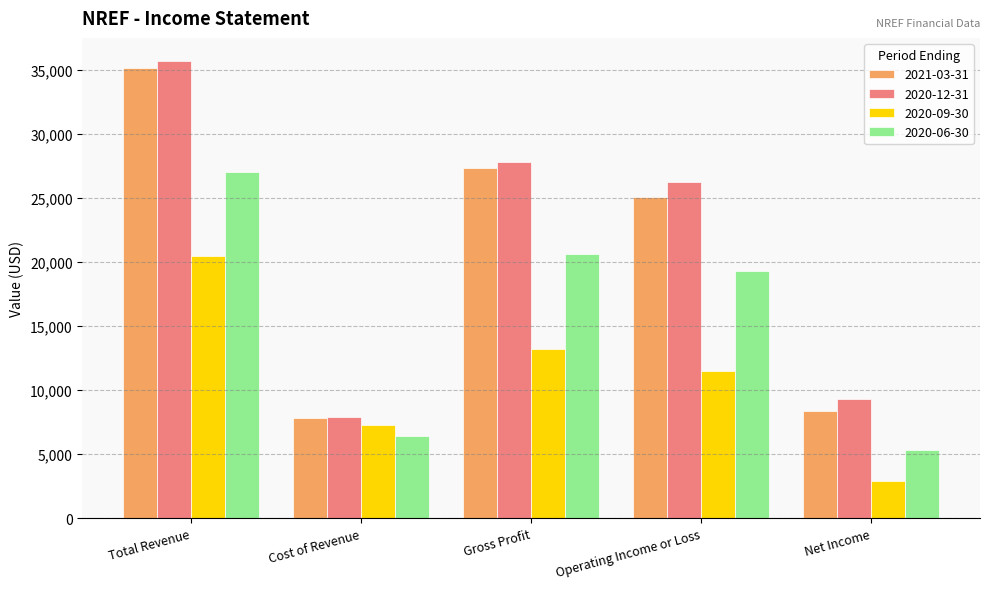

How many data points in 2020-09-30 are less than 11500?

2